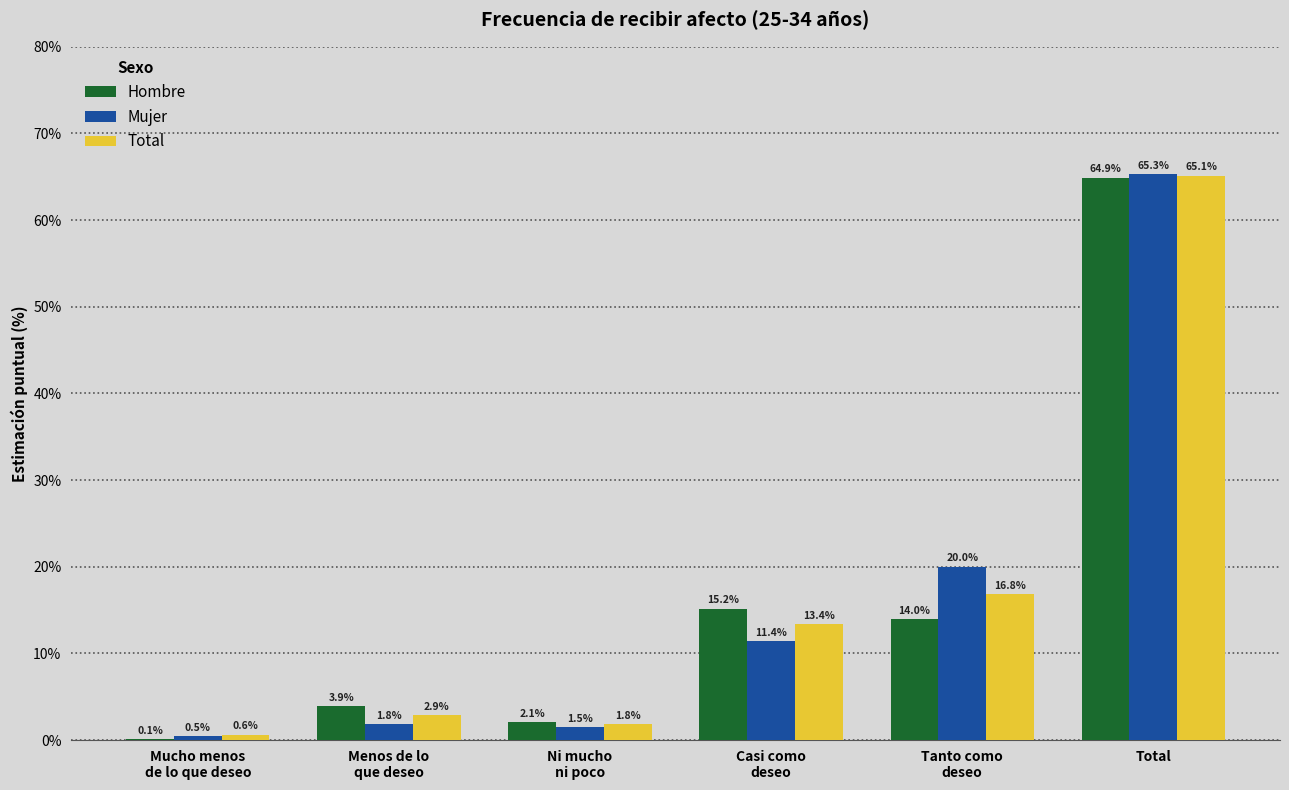

Reading right to left, list all the values displayed in this chart.

Hombre: 64.9	14.0	15.2	2.1	3.9	0.1
Mujer: 65.3	20.0	11.4	1.5	1.8	0.5
Total: 65.1	16.8	13.4	1.8	2.9	0.6